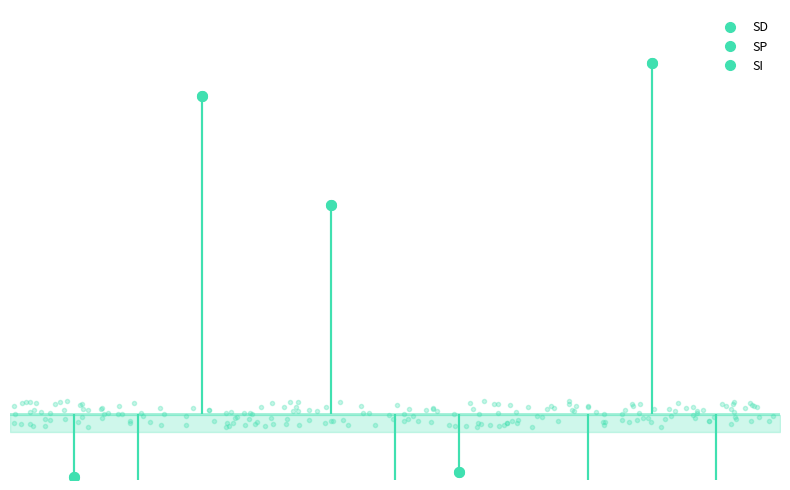

What is the average value of the SP series?

-0.1